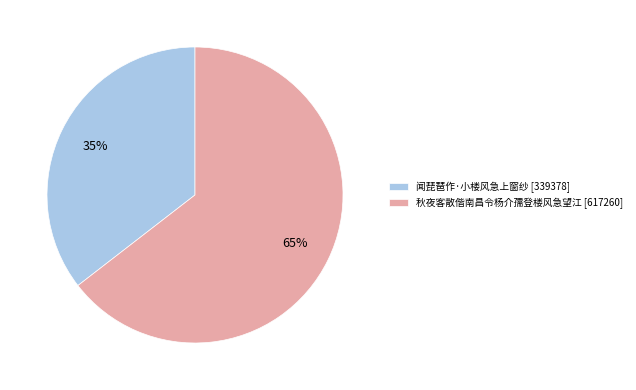

Is the sum of 闻琵琶作·小楼风急上窗纱 and 秋夜客散偕南昌令杨介孺登楼风急望江 greater than half?

Yes